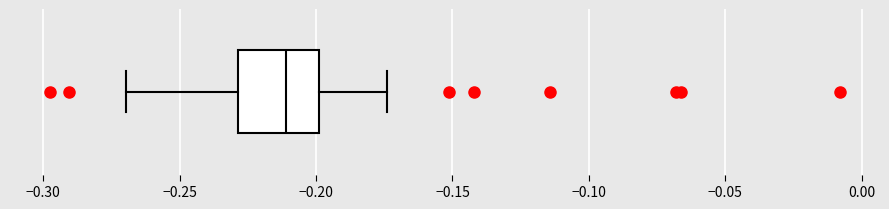

Where is the right edge of the box on the x-axis? The values are not printed on the chart, so give them approximately, as read against the axis.

-0.200